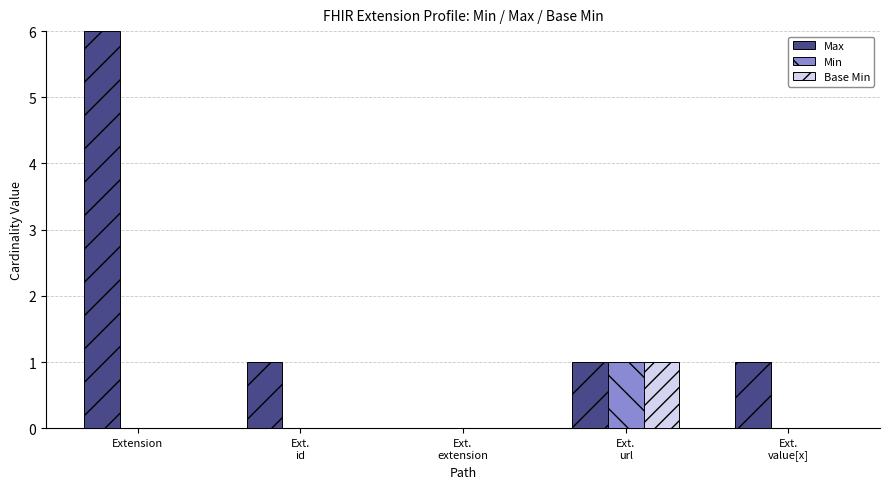

Does the chart contain stacked bars?

No